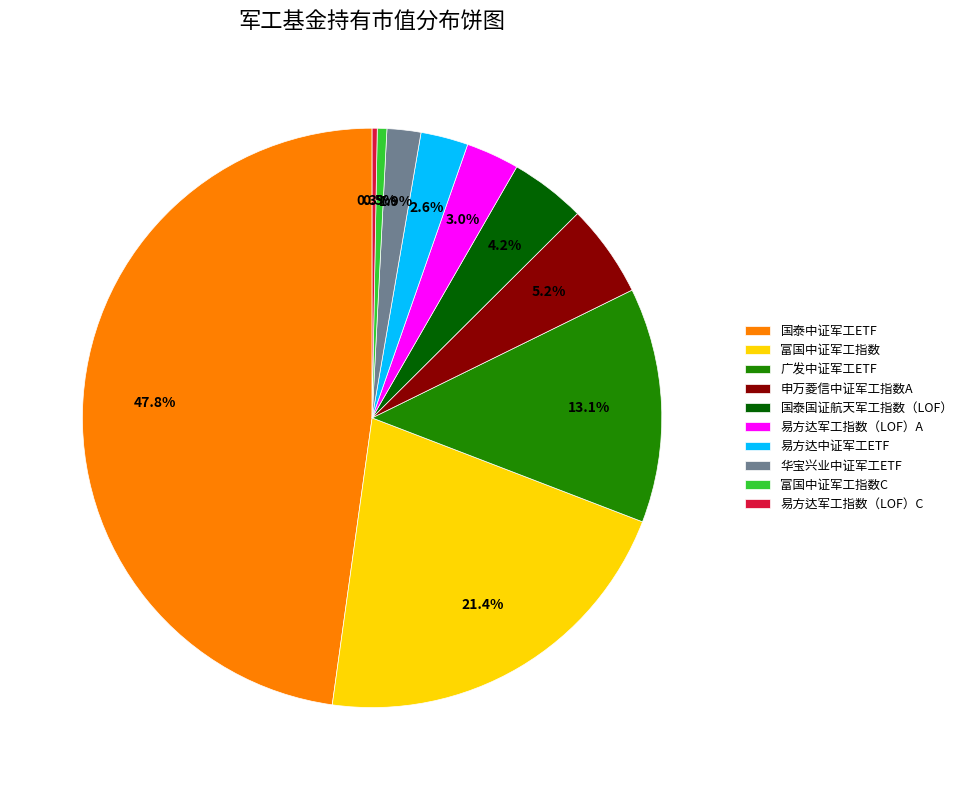

How many slices are in this pie chart?

10